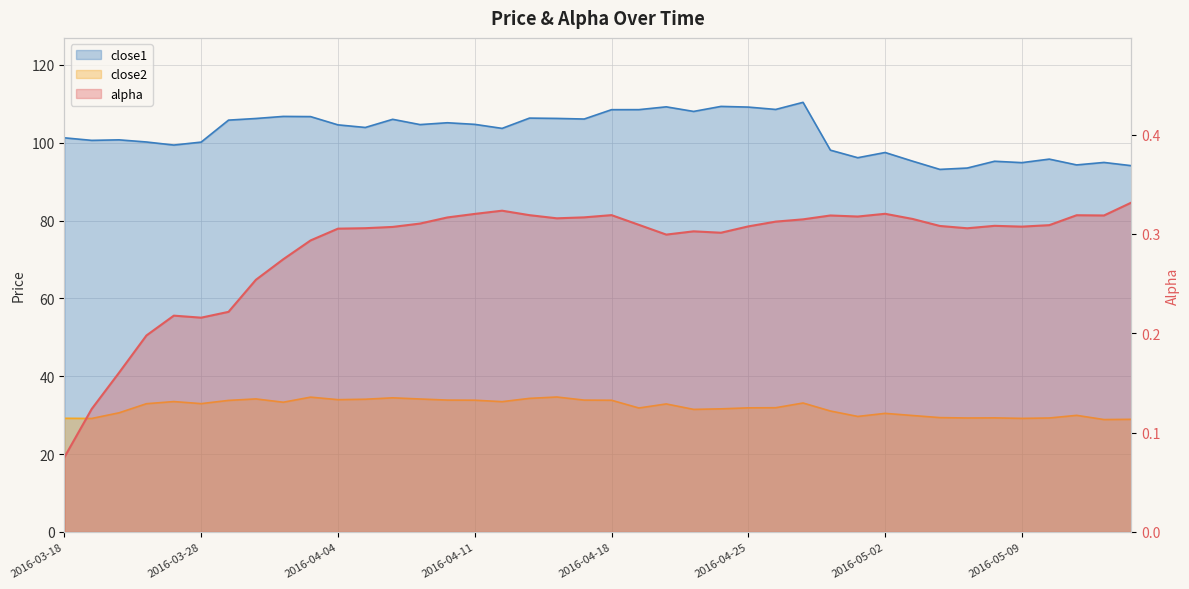

What is the lowest value of the close1 series?

93.1